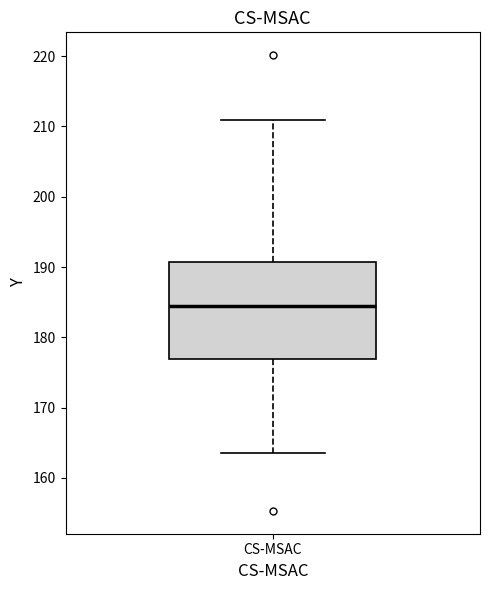

Transcribe this box plot: give where the median line is, the range the box spans, and where the two whiskers end, as read against the y-axis. The values are not printed on the chart, so give them approximately, as read against the axis.

median 184, box 177 to 191, whiskers 164 to 211